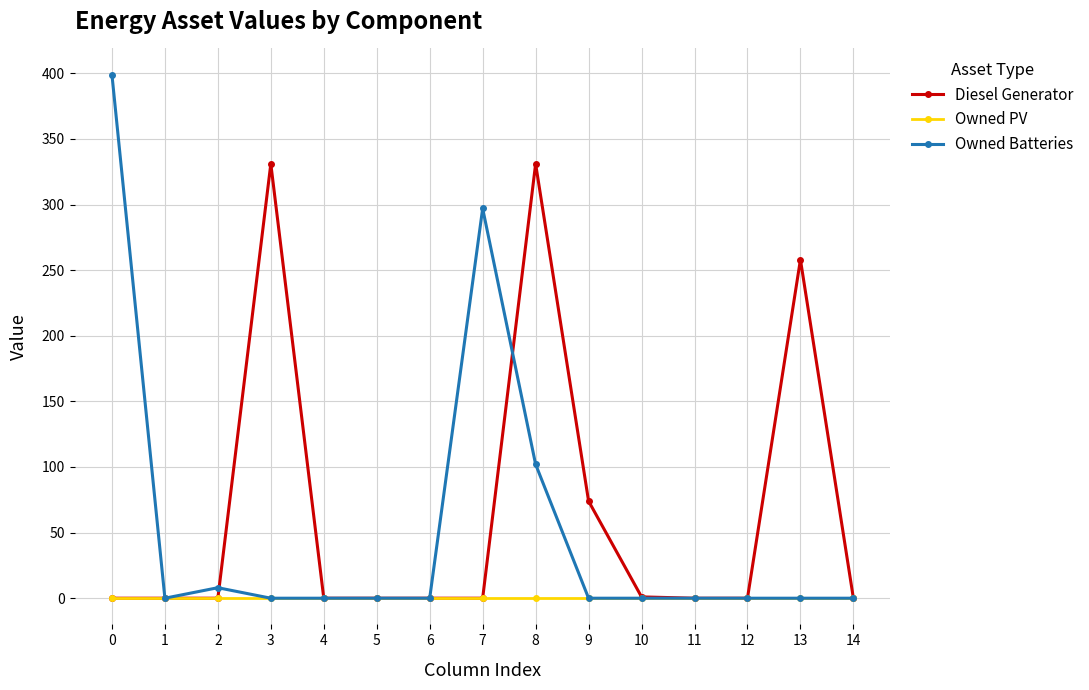

What is the spread (max minus min) of values at 8?

331.0